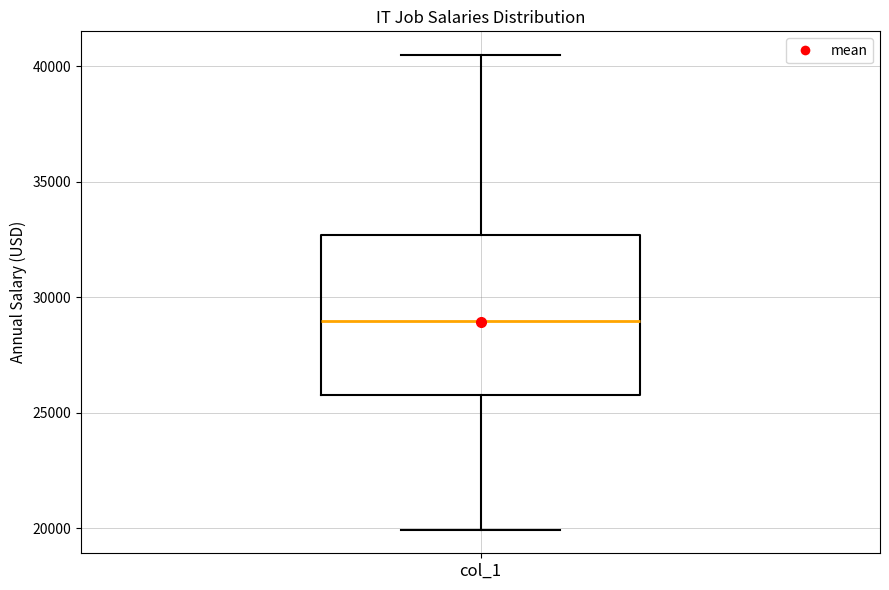

Where is the upper edge of the box for col_1 on the y-axis? The values are not printed on the chart, so give them approximately, as read against the axis.

32500